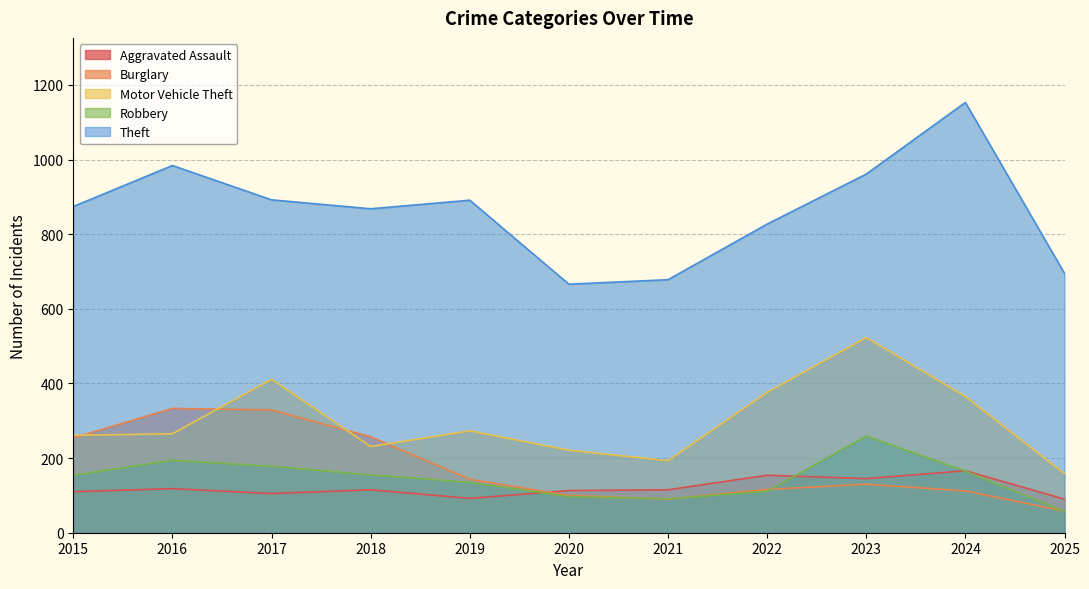

List the series in order of their peak value, lowest first.

Aggravated Assault, Robbery, Burglary, Motor Vehicle Theft, Theft